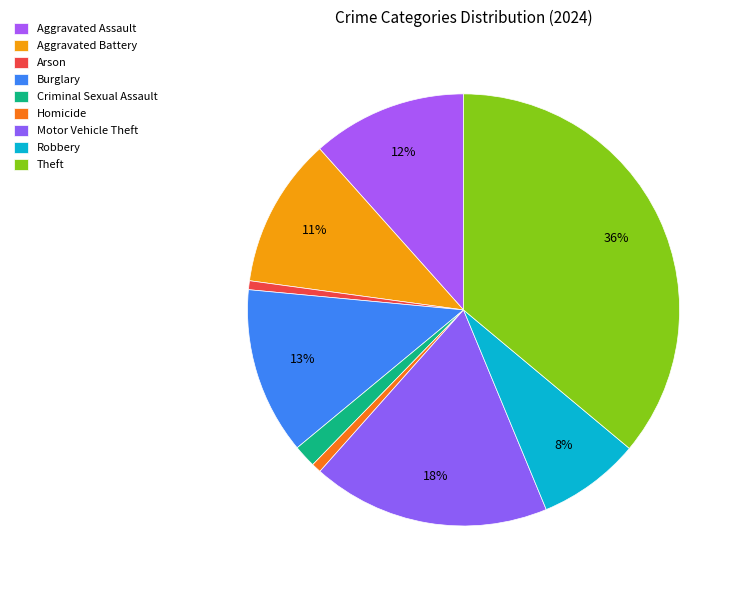

What portion of the pie excludes Aggravated Battery?

88.8%